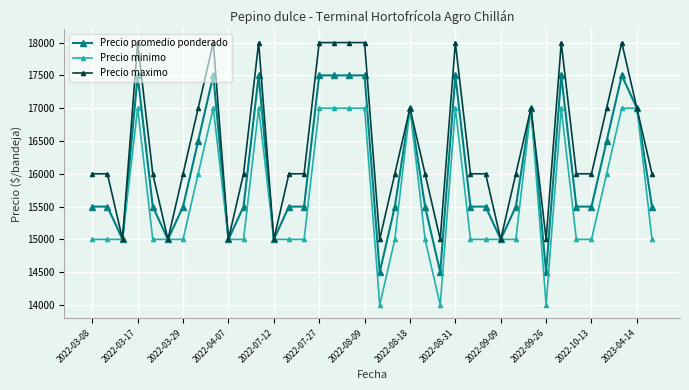

What is the minimum value shown in the chart?

14000